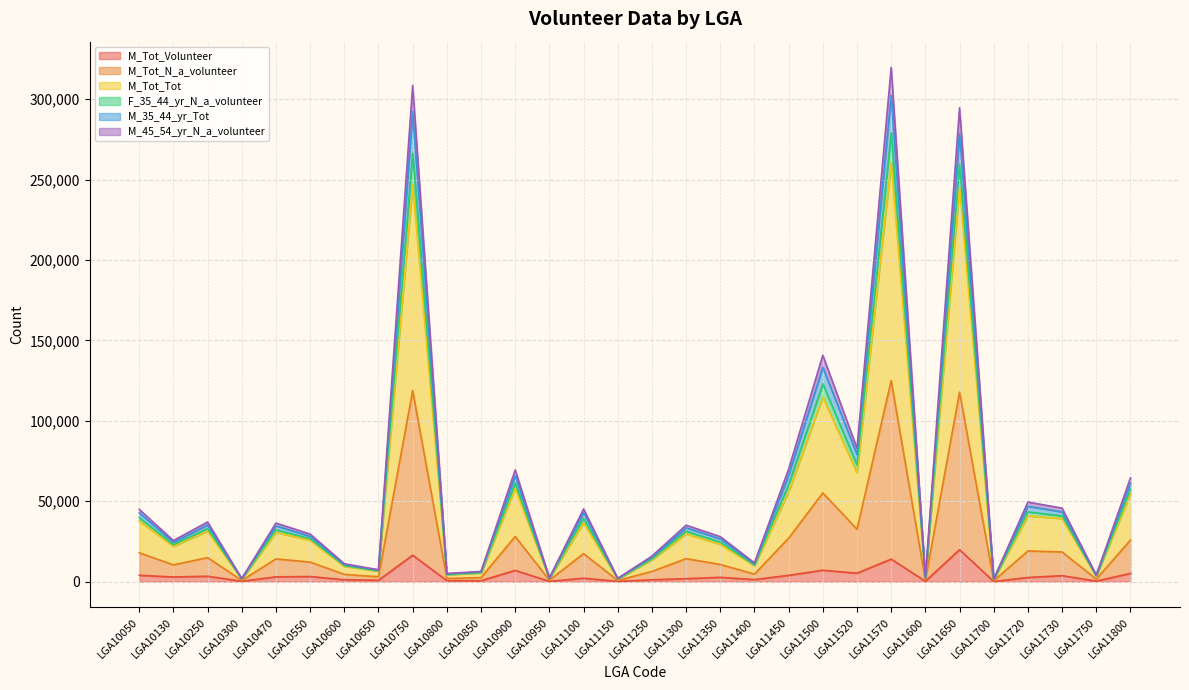

True or false: M_35_44_yr_Tot and M_Tot_N_a_volunteer cross at least once.

False